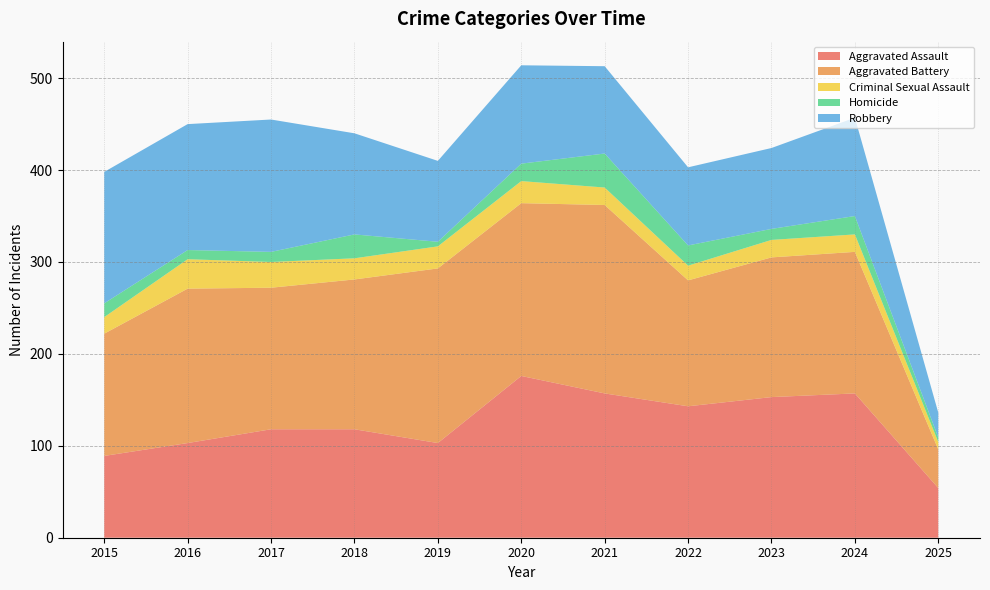

Reading right to left, extract all data points from this chart.

Aggravated Assault: 54	157	153	143	157	176	103	118	118	103	89
Aggravated Battery: 42	154	152	137	205	188	190	163	154	168	133
Criminal Sexual Assault: 8	19	19	16	19	24	24	23	28	32	18
Homicide: 5	20	12	22	37	19	5	26	11	10	15
Robbery: 27	107	88	85	95	107	88	110	144	137	143